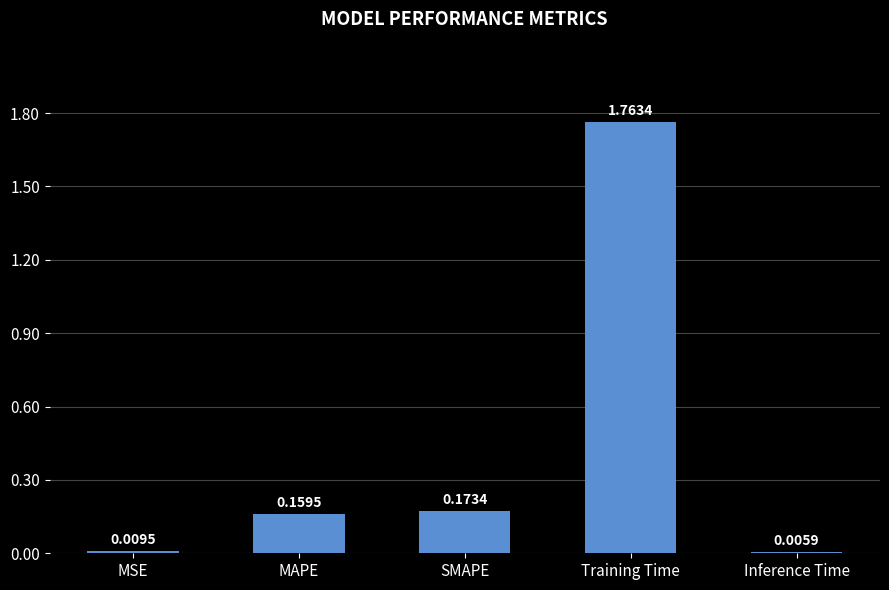

Which has a higher value, MSE or SMAPE?

SMAPE